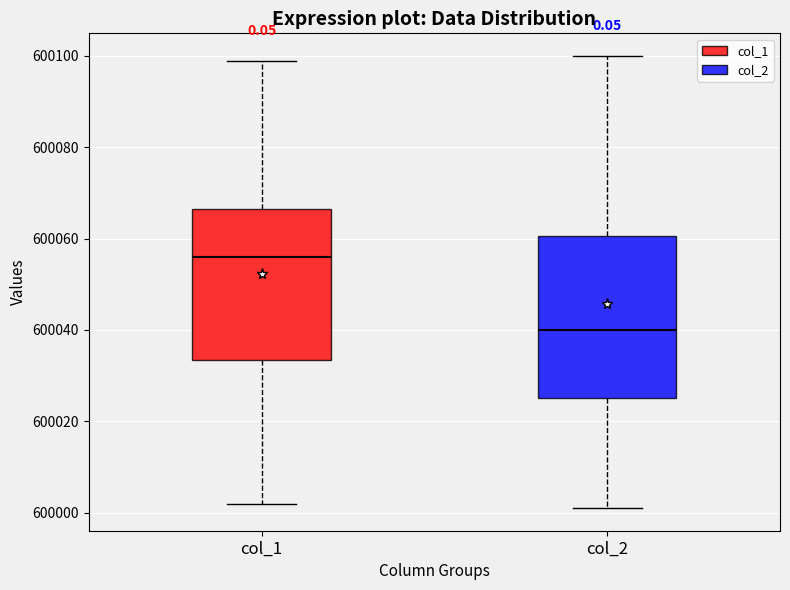

Reading left to right, read every box against the y-axis: the position of its median line, the range the box covers, and the ends of its whiskers. The values are not printed on the chart, so give them approximately, as read against the axis.

col_1: median 600056, box 600034 to 600066, whiskers 600002 to 600100
col_2: median 600040, box 600026 to 600060, whiskers 600002 to 600100